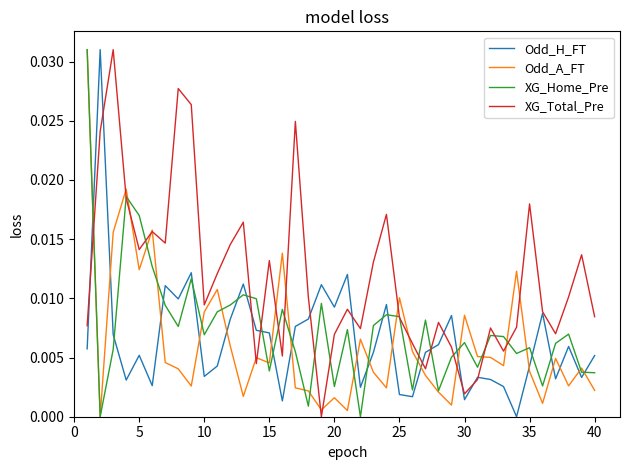

Does the chart have visible grid lines?

No